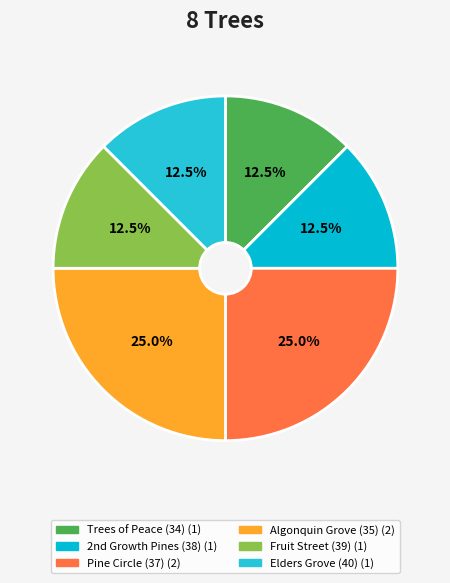

Is it true that Algonquin Grove (35) is 18% of the pie?

False